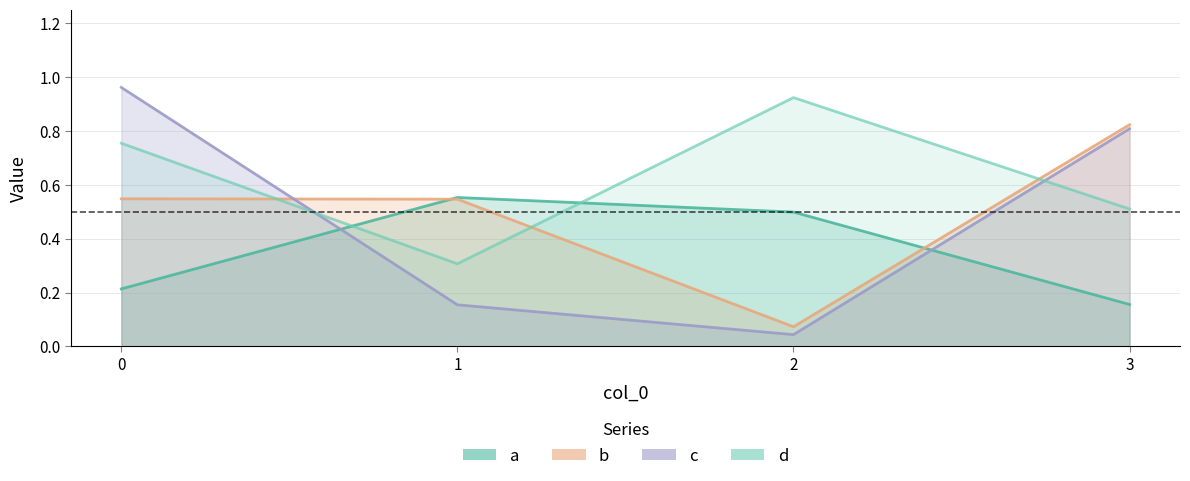

What is the sum of all d values?

2.5